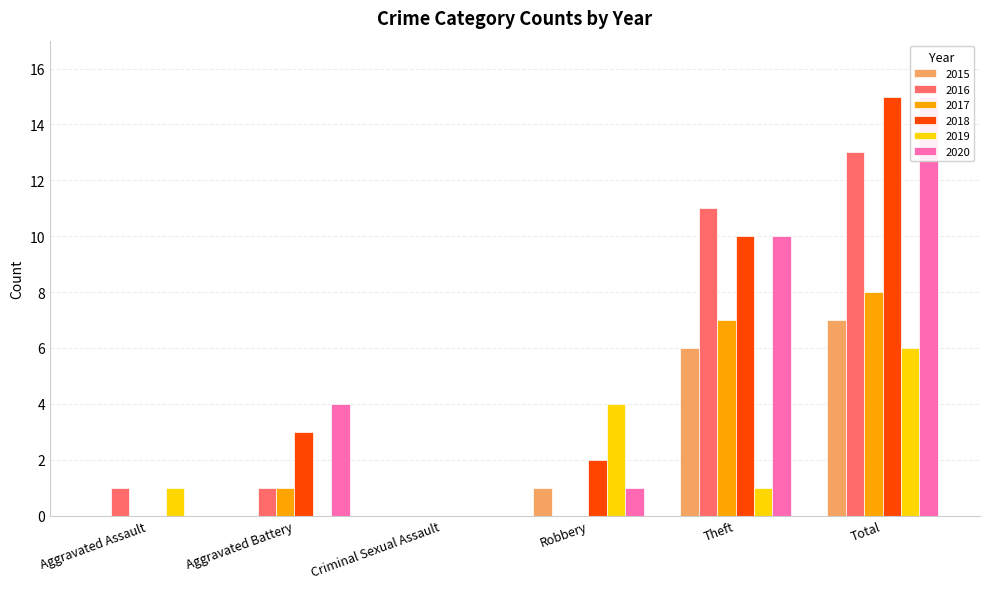

Which series has the largest total across all categories?

2018